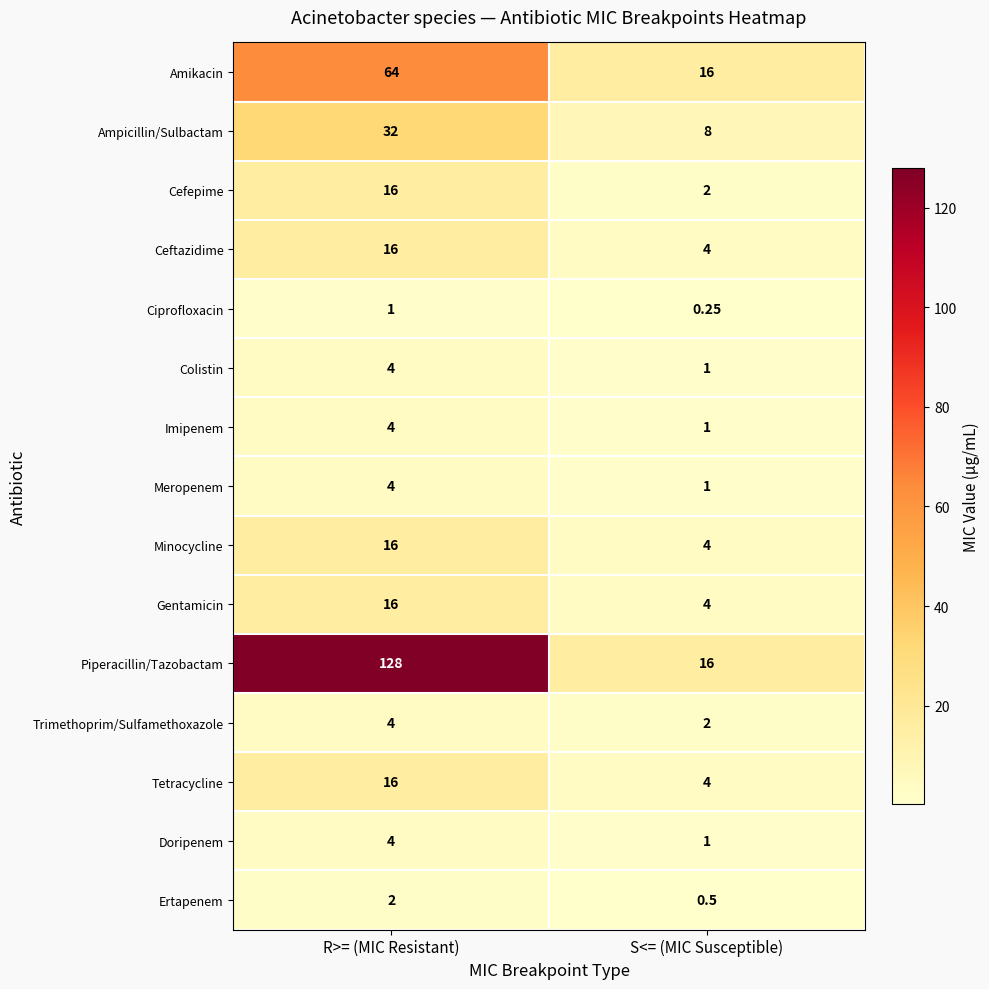

What is the greatest value displayed?

128.0